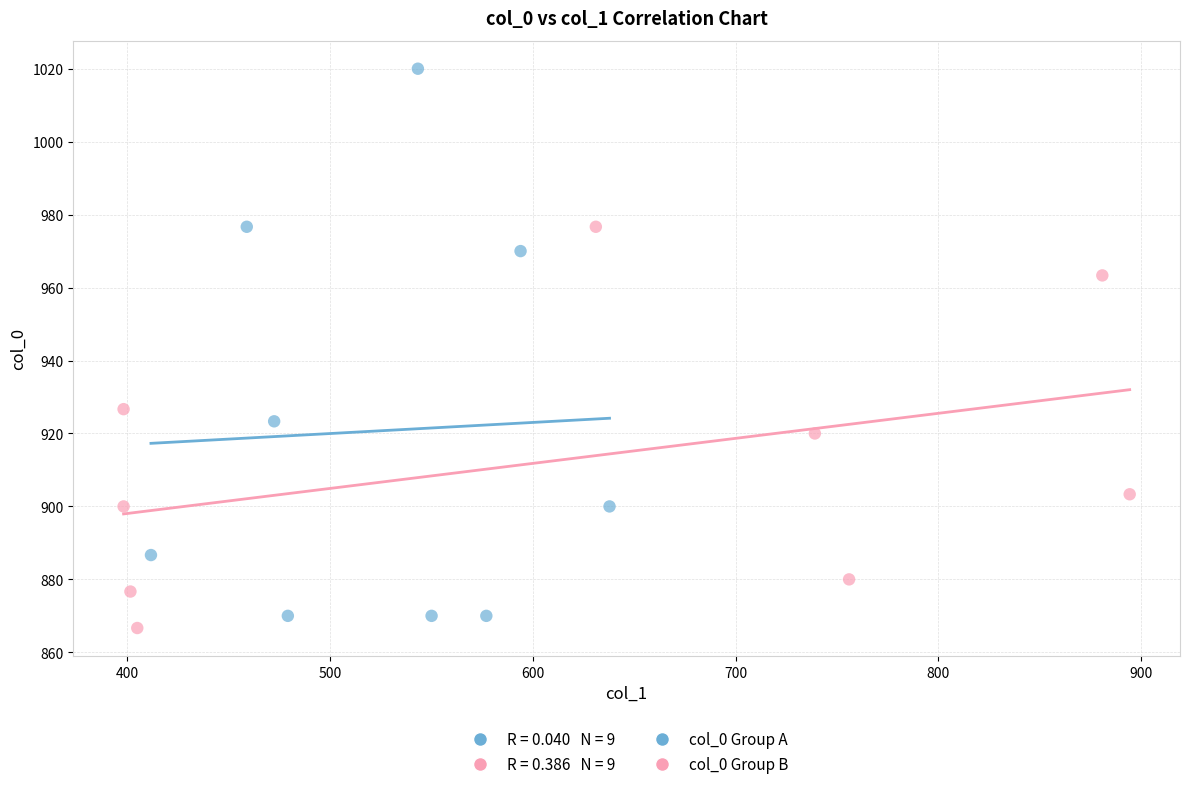

Which series reaches the maximum Y coordinate?

col_0 Group A